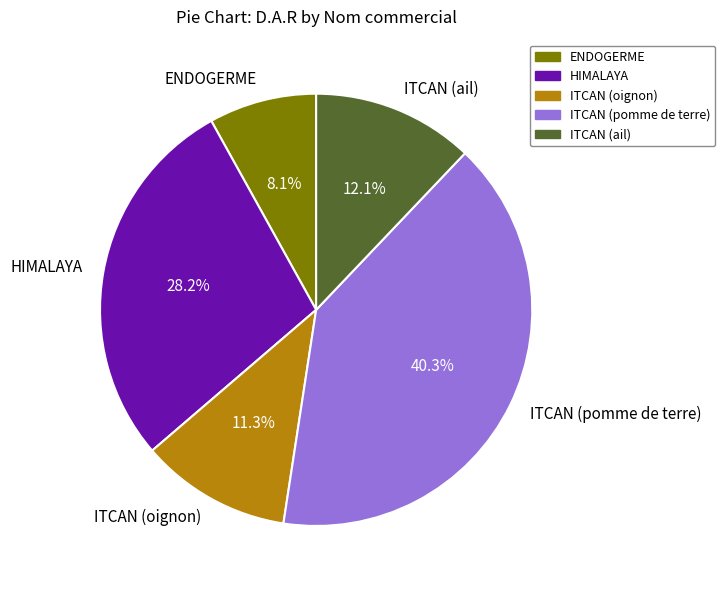

The ITCAN (oignon) slice represents 11% of the pie. True or false?

True